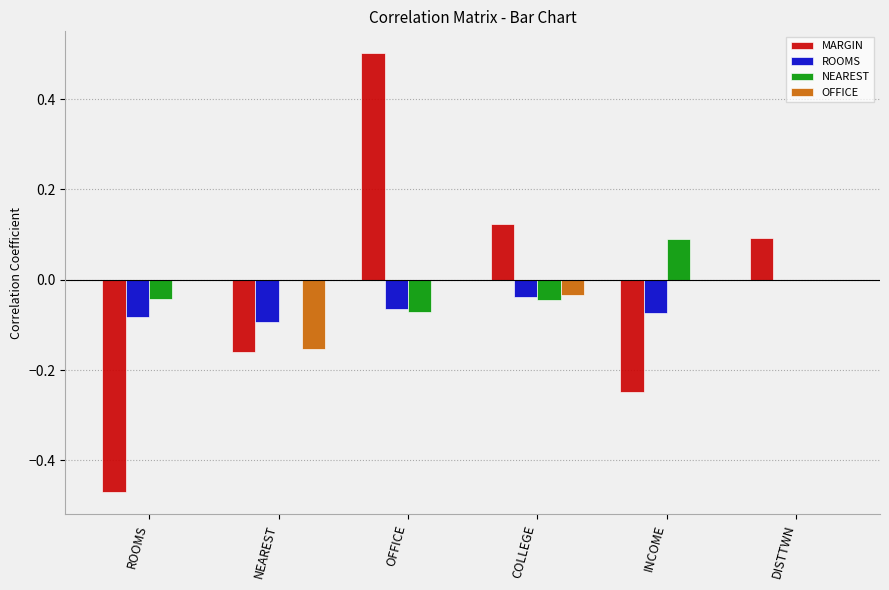

How many distinct data groups are displayed?

4